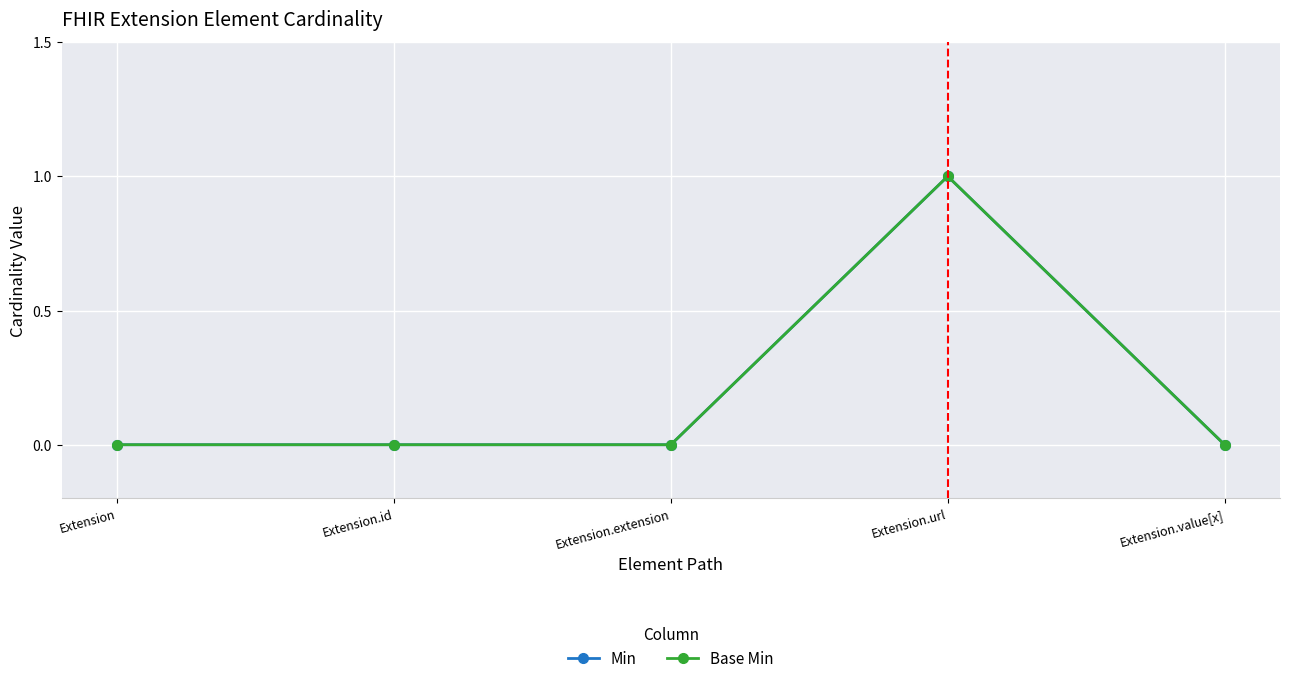

Is this an area chart (filled region under the line)?

No